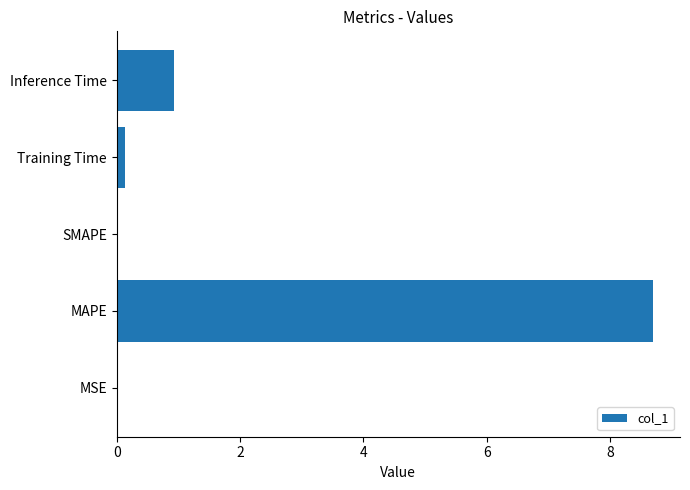

How many categories are shown in the chart?

5